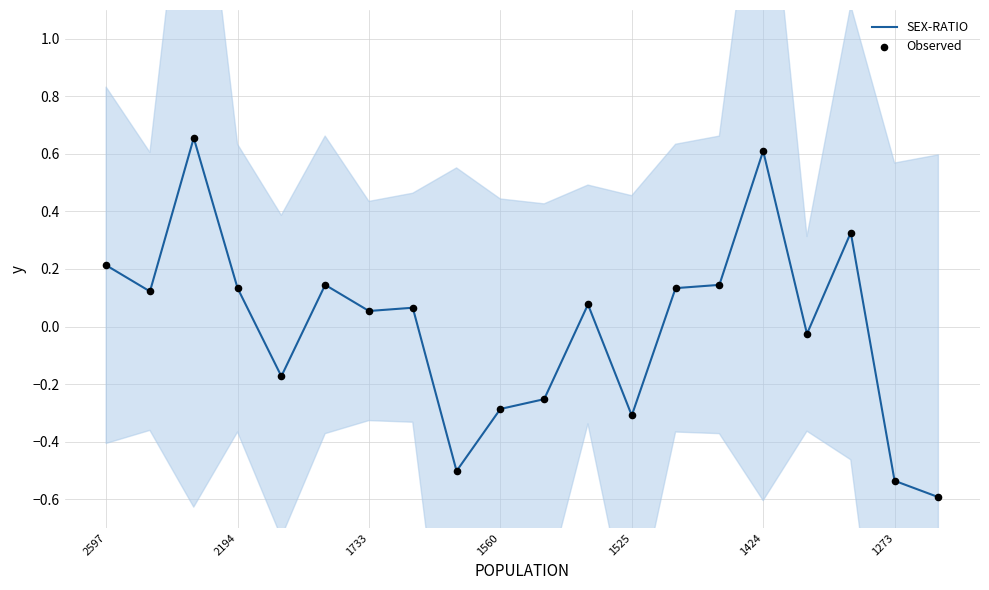

Which series contains the highest Y value?

SEX-RATIO